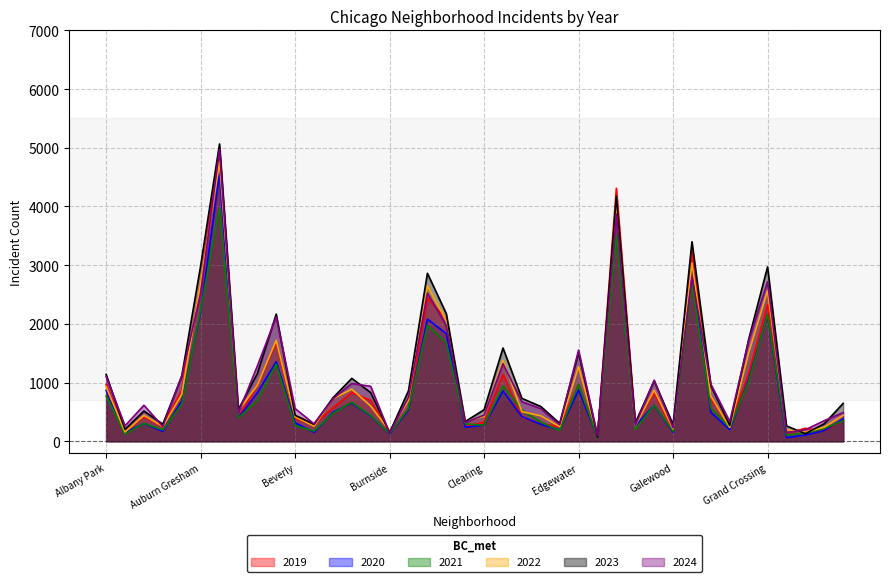

How many data points does each series have?

40